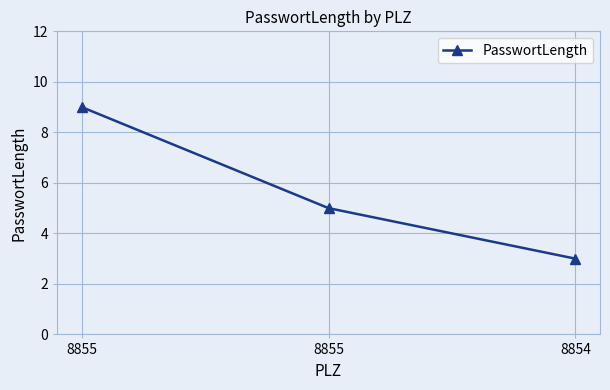

How many lines are shown in the chart?

1